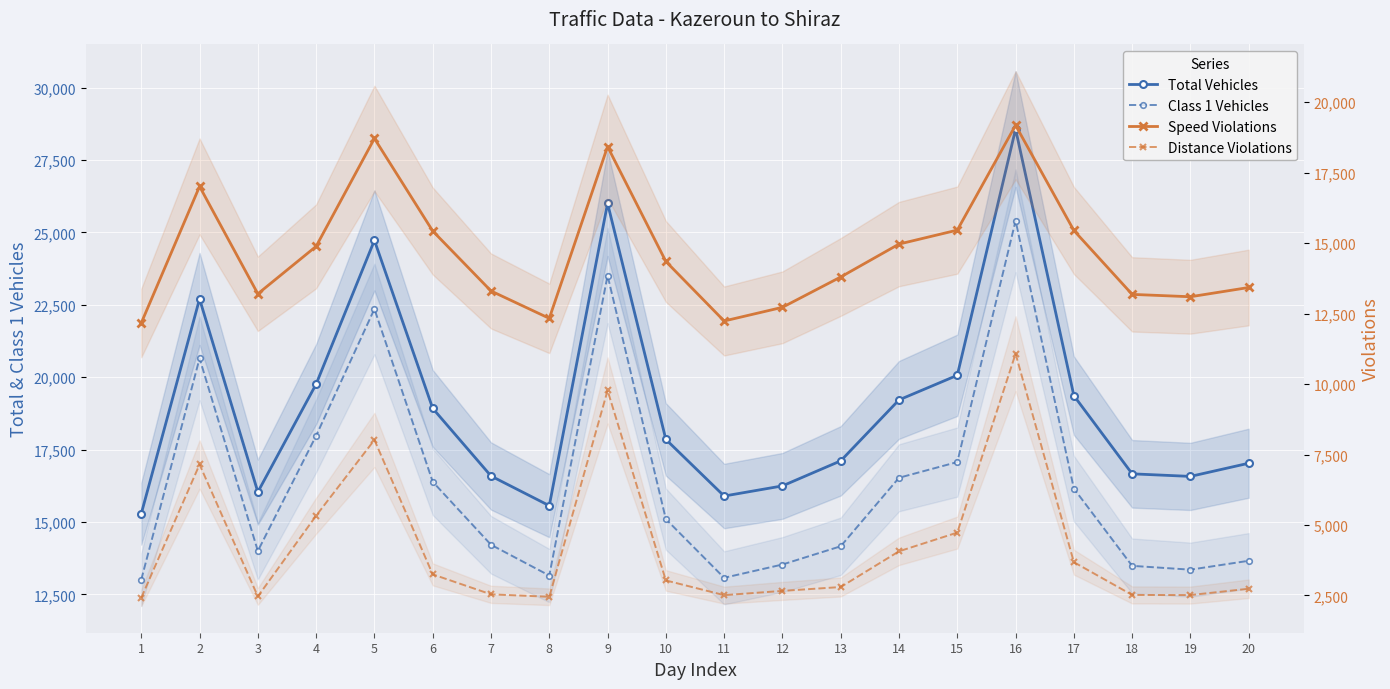

At 9, list the series in order from largest to smallest.

Total Vehicles, Class 1 Vehicles, Speed Violations, Distance Violations